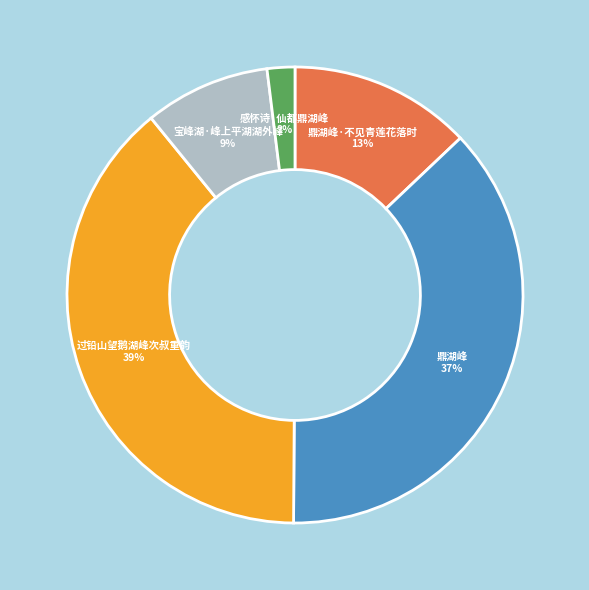

Combined, do 宝峰湖·峰上平湖湖外峰 and 过铅山望鹅湖峰次叔重韵 account for over 50%?

No